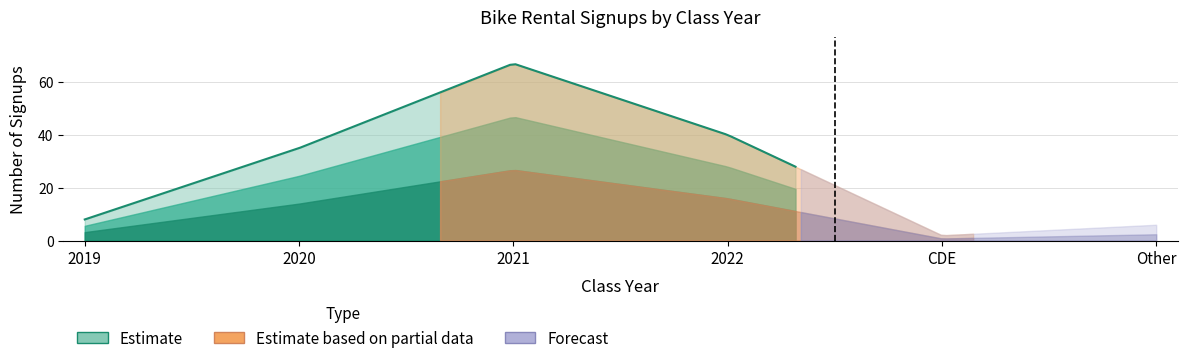

At which label does Estimate first exceed 30?

2021